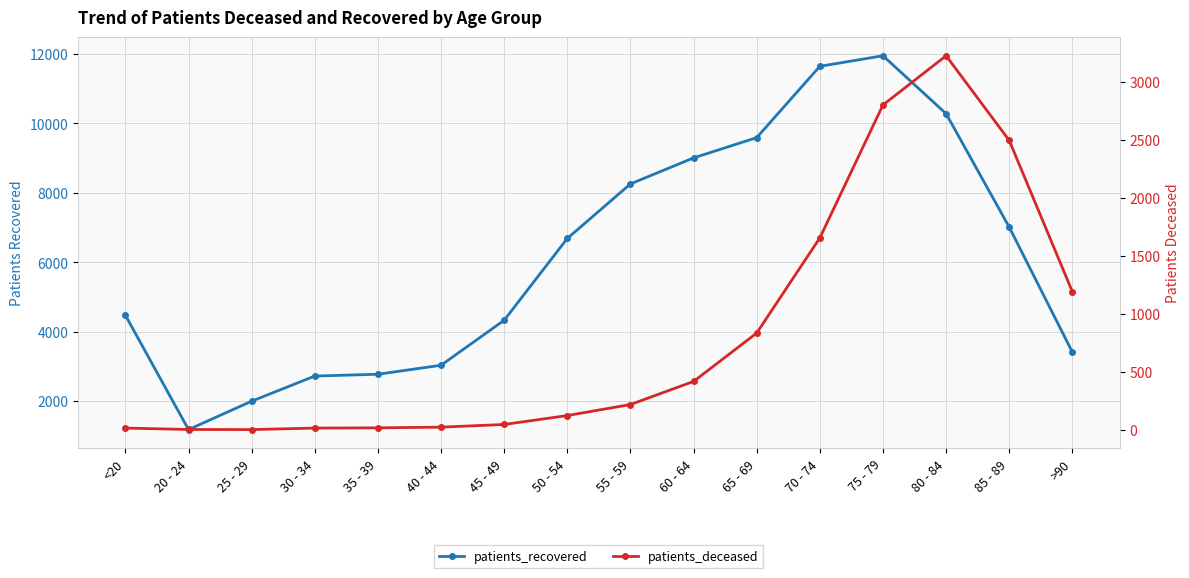

True or false: patients_deceased and patients_recovered intersect in this chart.

False